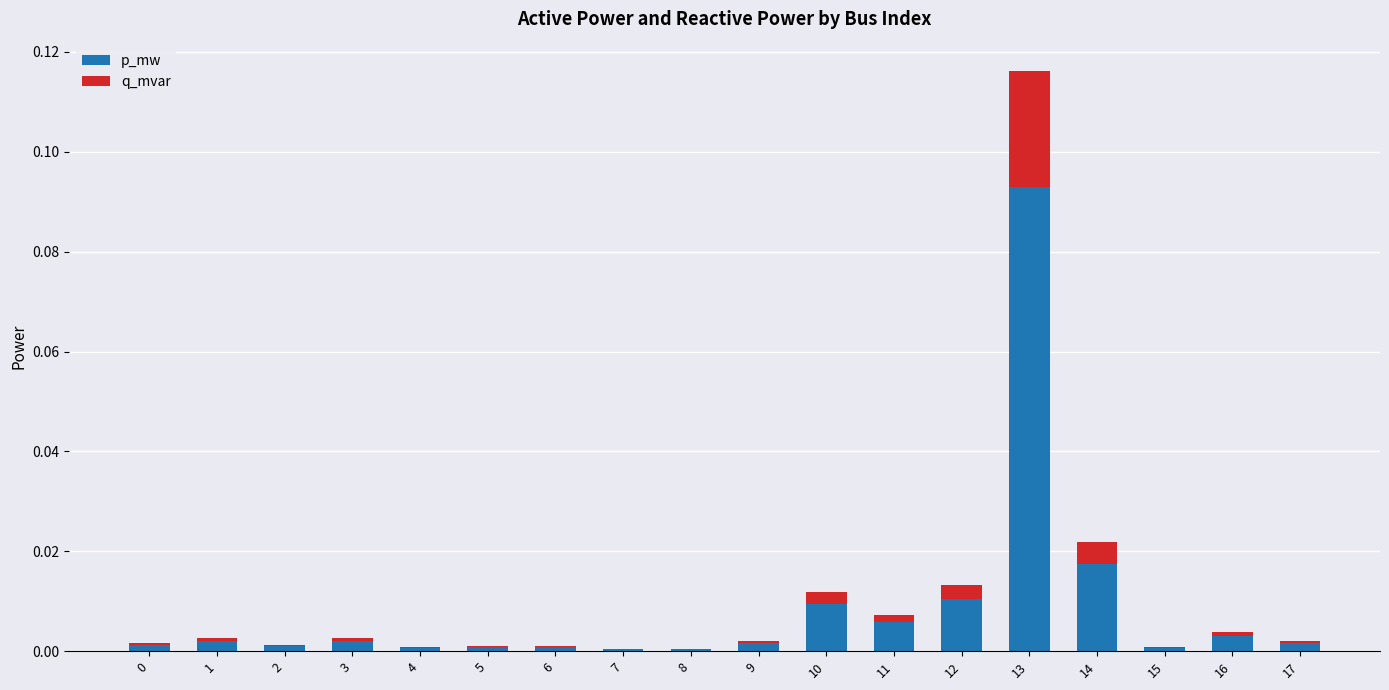

At which category is the sum across all series the highest?

13